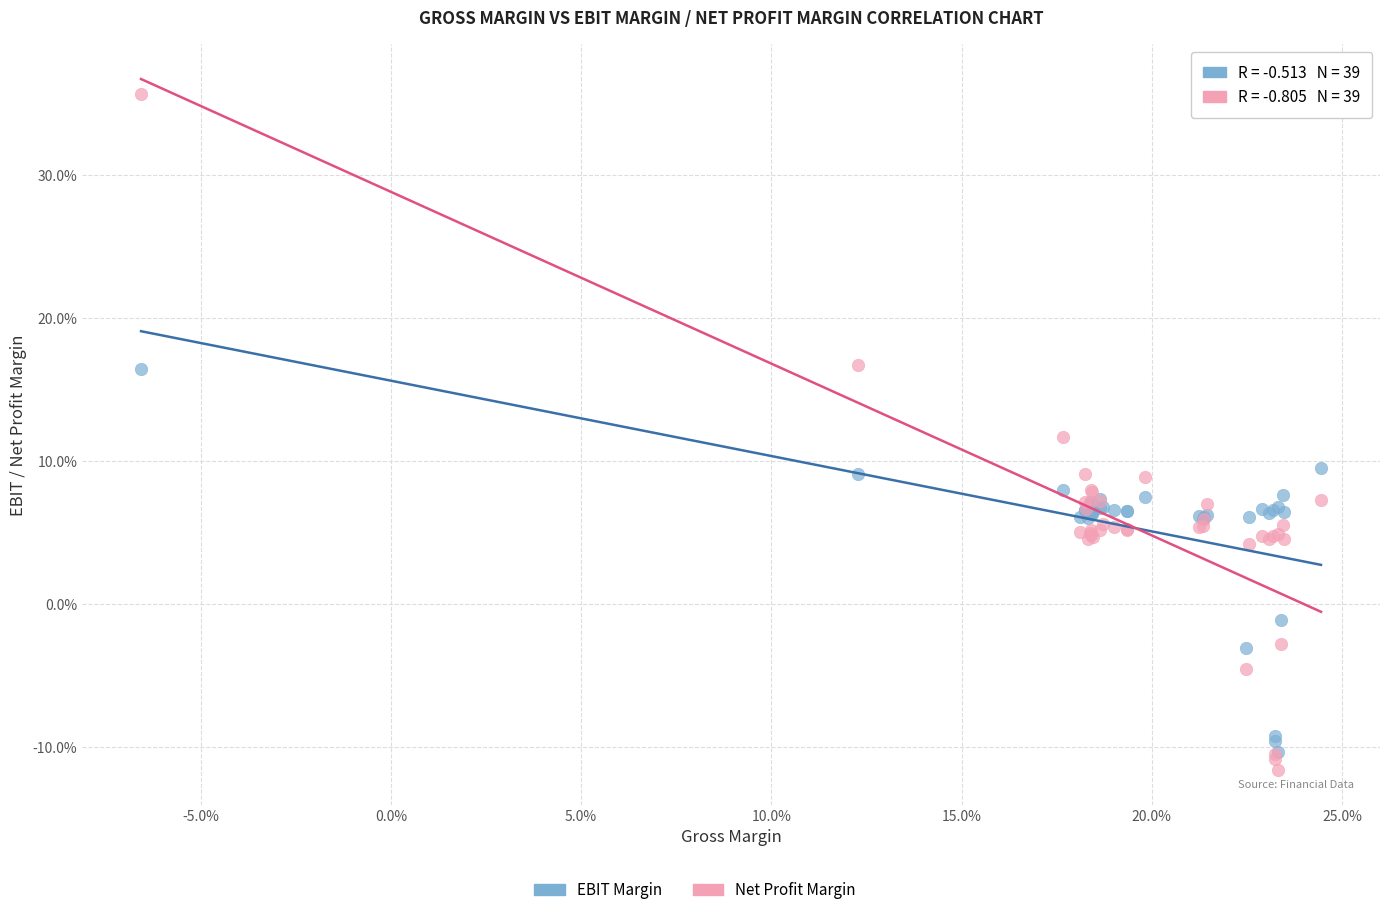

Which series reaches the minimum Y coordinate?

Net Profit Margin